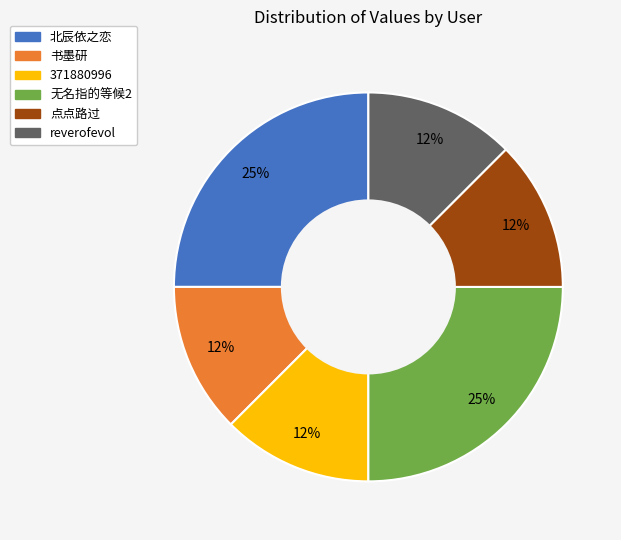

Is the sum of reverofevol and 无名指的等候2 greater than half?

No